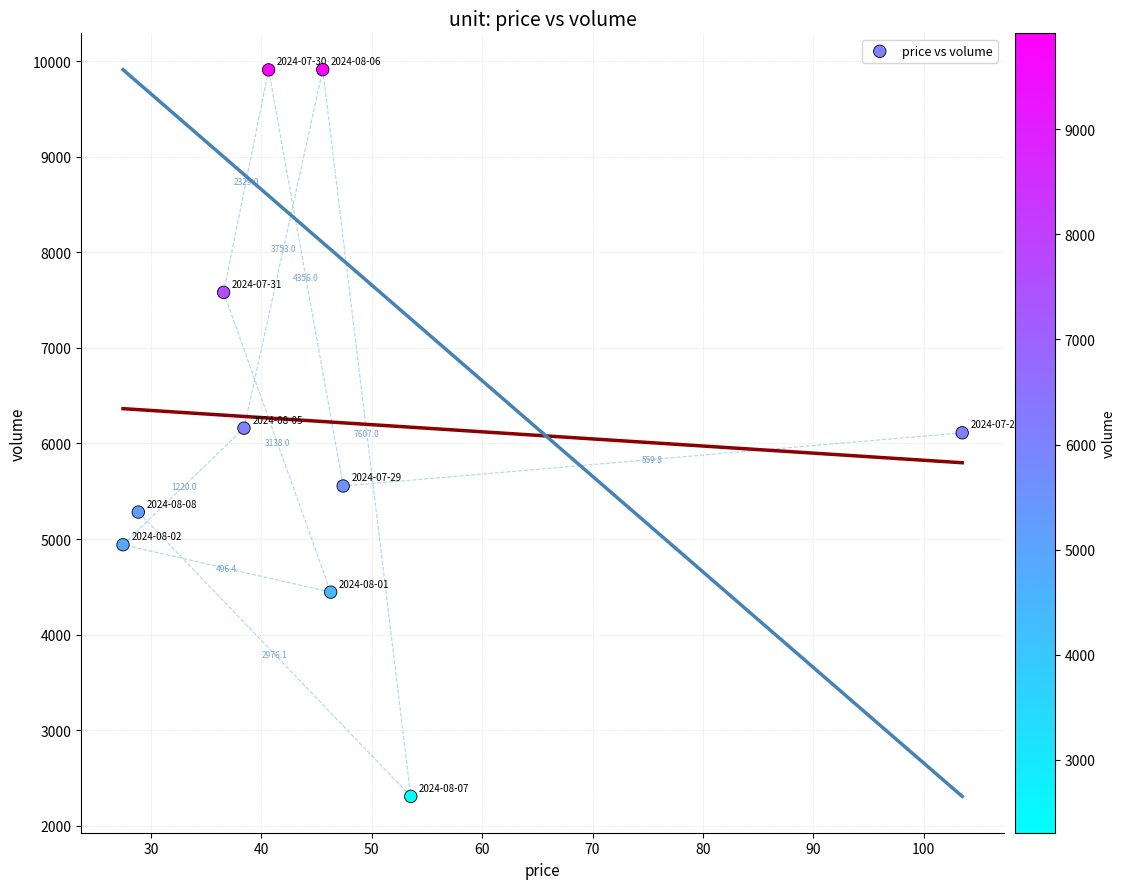

What is the range of Y values (max minus min)?

7607